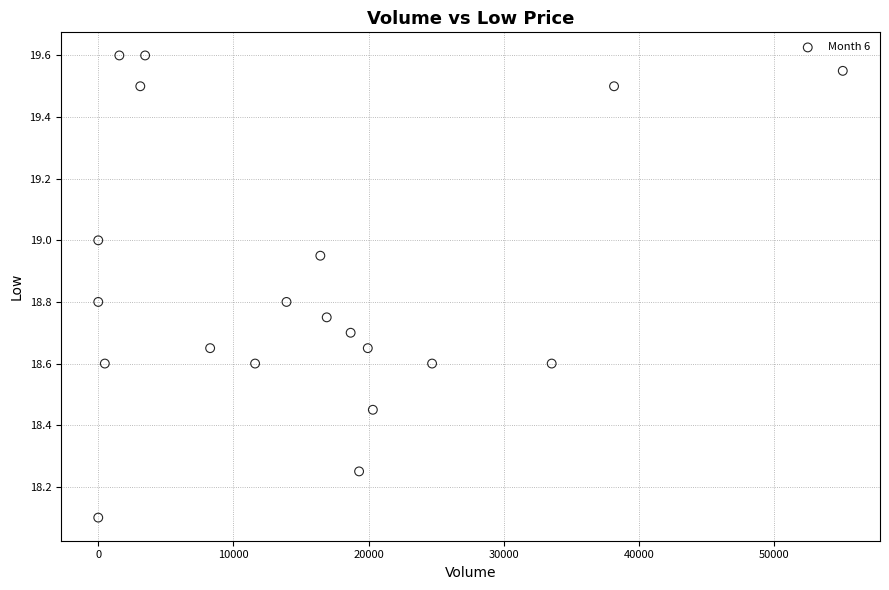

What is the range of X values (max minus min)?

55098.0